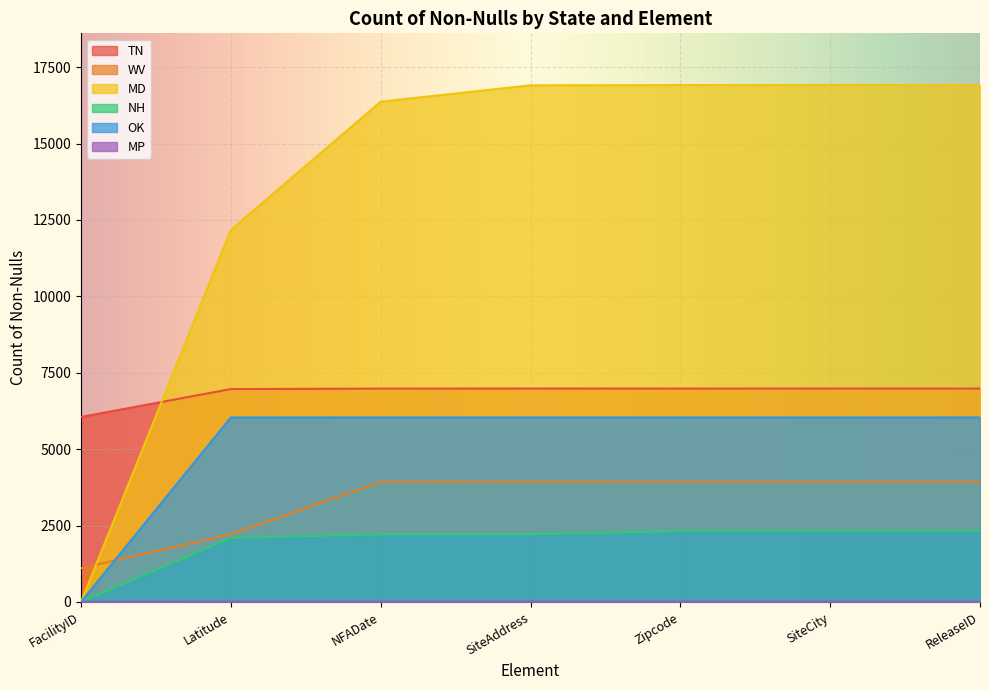

What are all the series names shown in the legend?

TN, WV, MD, NH, OK, MP